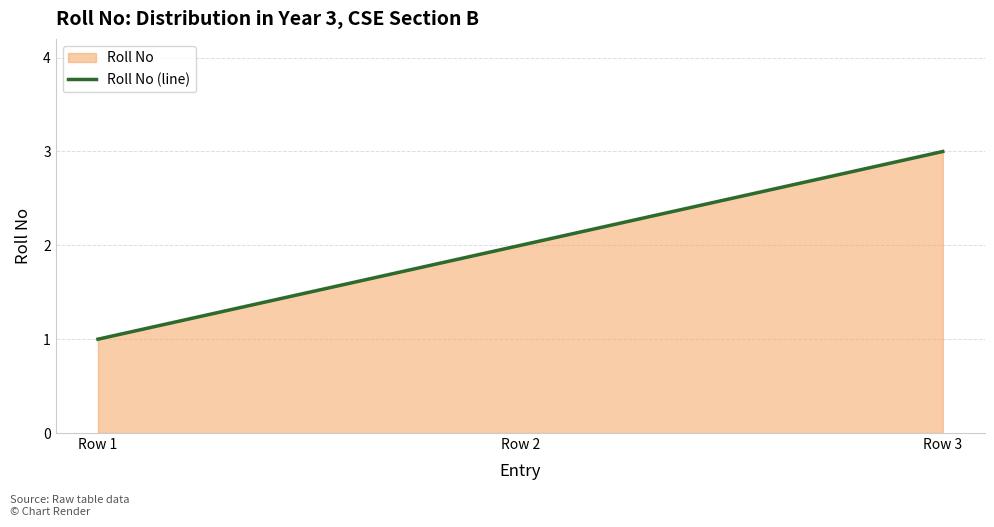

Where is the data nearest to the value 2?

Row 2